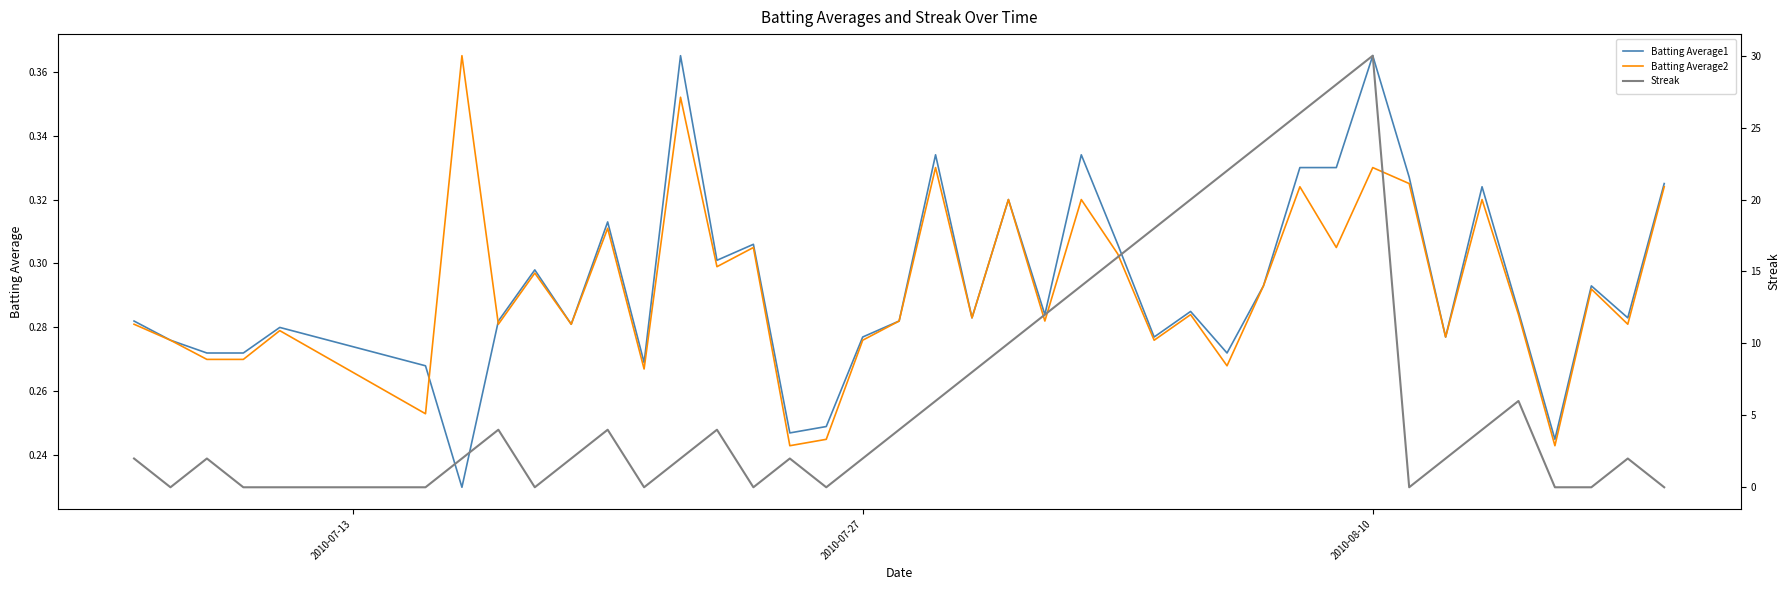

After their last crossing, which series has the higher values: Streak or Batting Average1?

Batting Average1